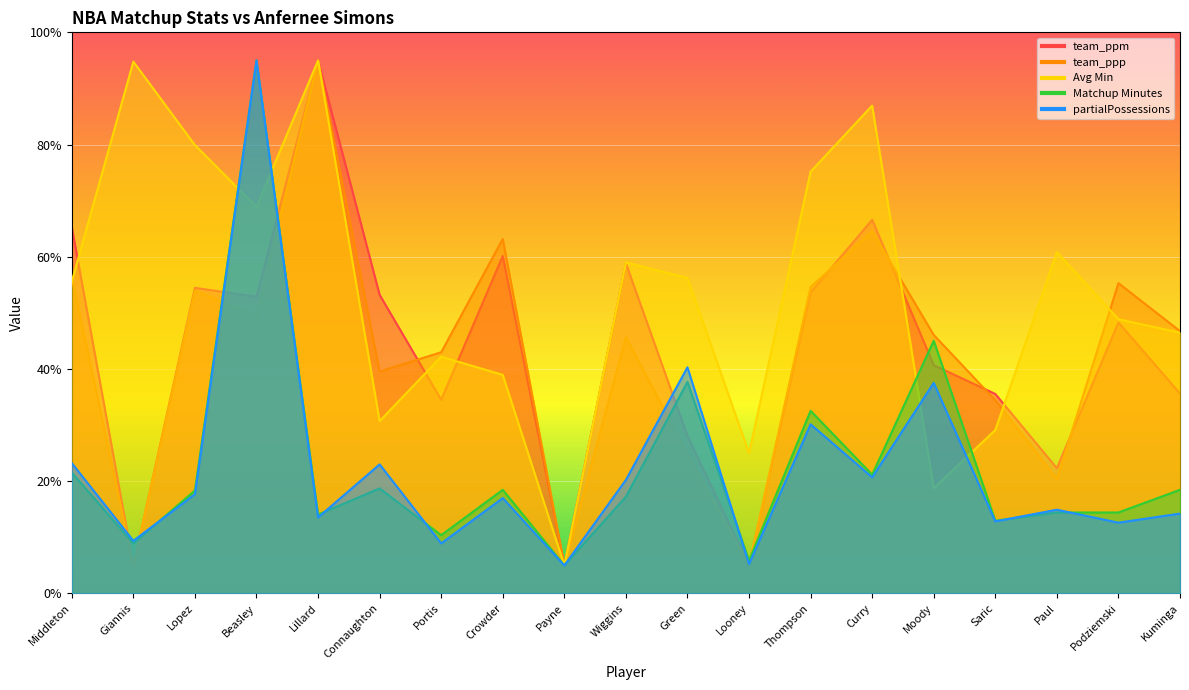

How many data points in Matchup Minutes are less than 18?

9